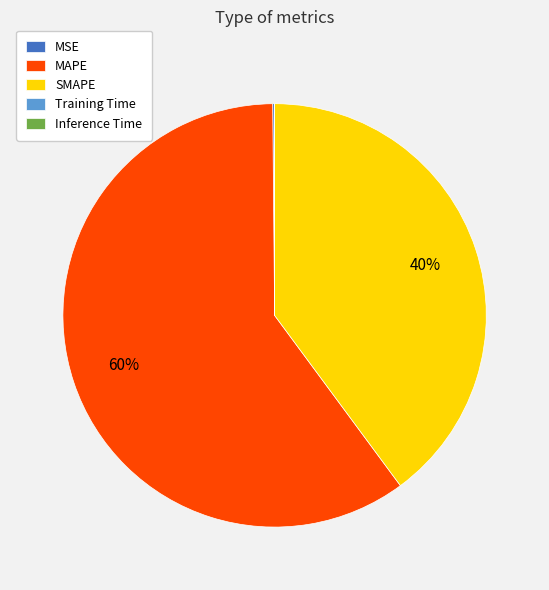

Approximately how many times larger is the value at MAPE compared to SMAPE?

1.5